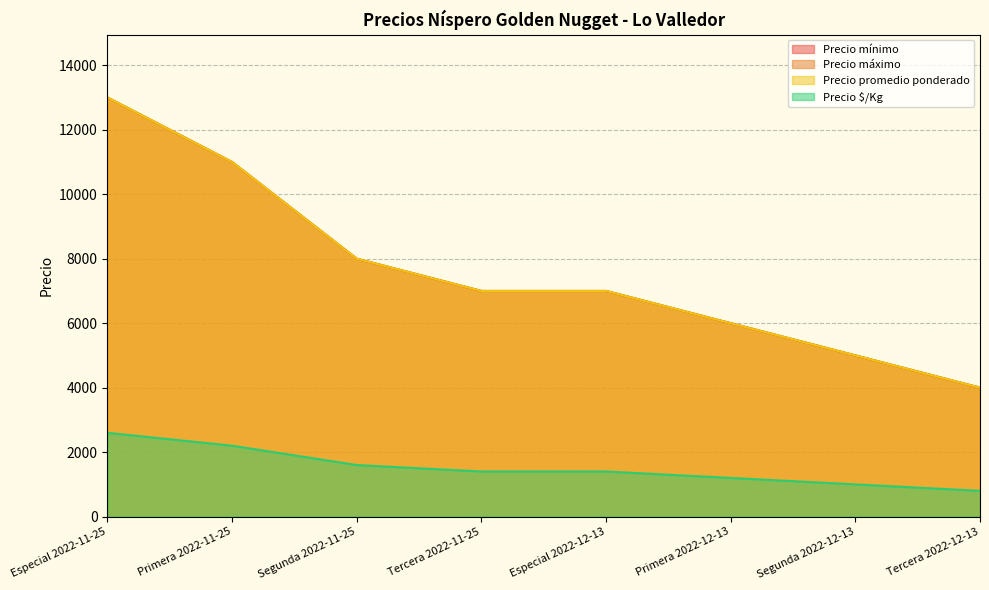

How many values in the Precio promedio ponderado series are below 7000?

3